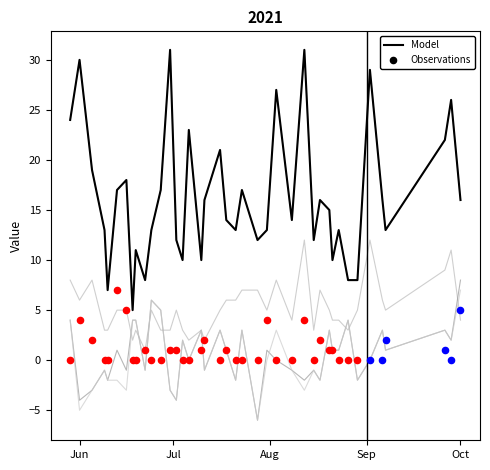

At which category is the sum across all series the highest?

39